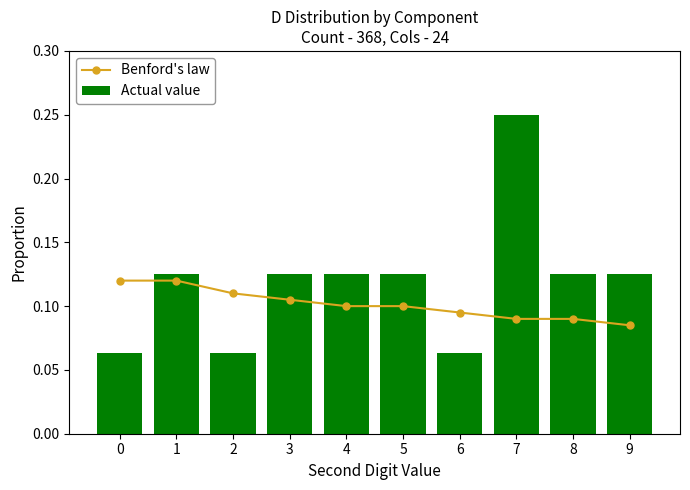

Which has a higher value, 8 or 7?

8